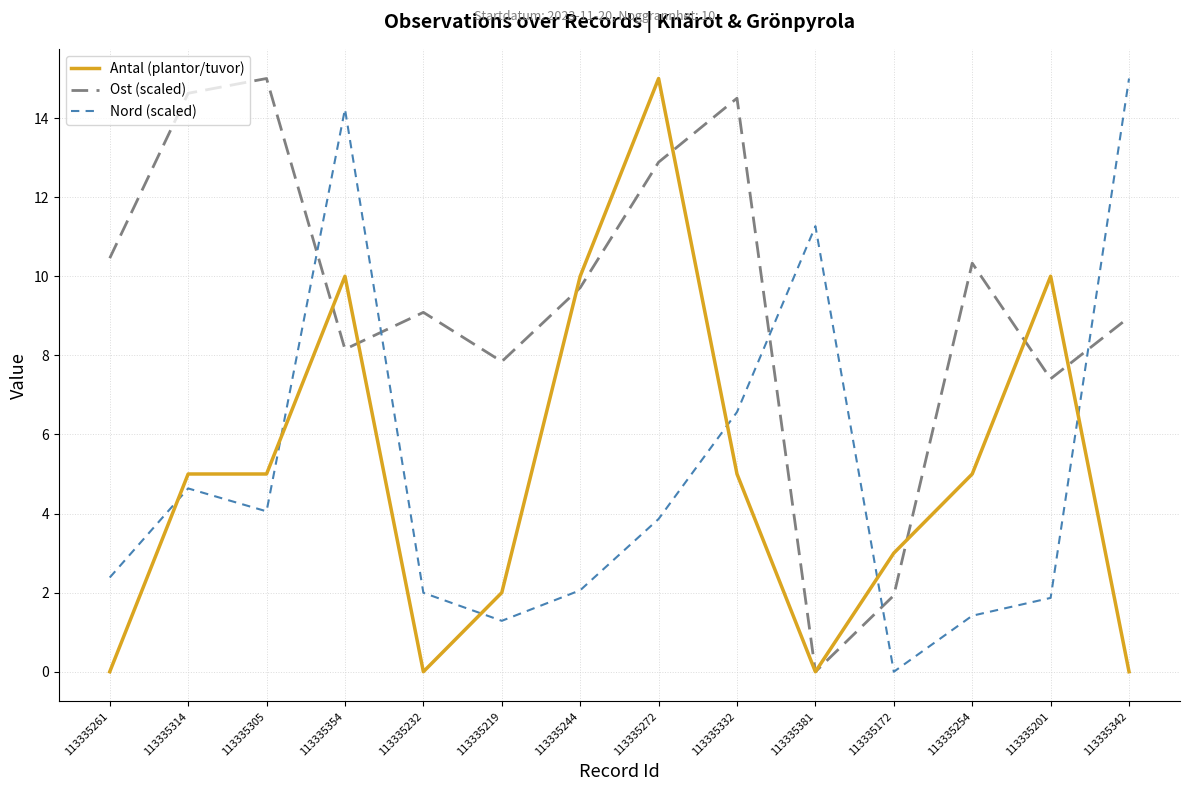

How many lines are shown in the chart?

3